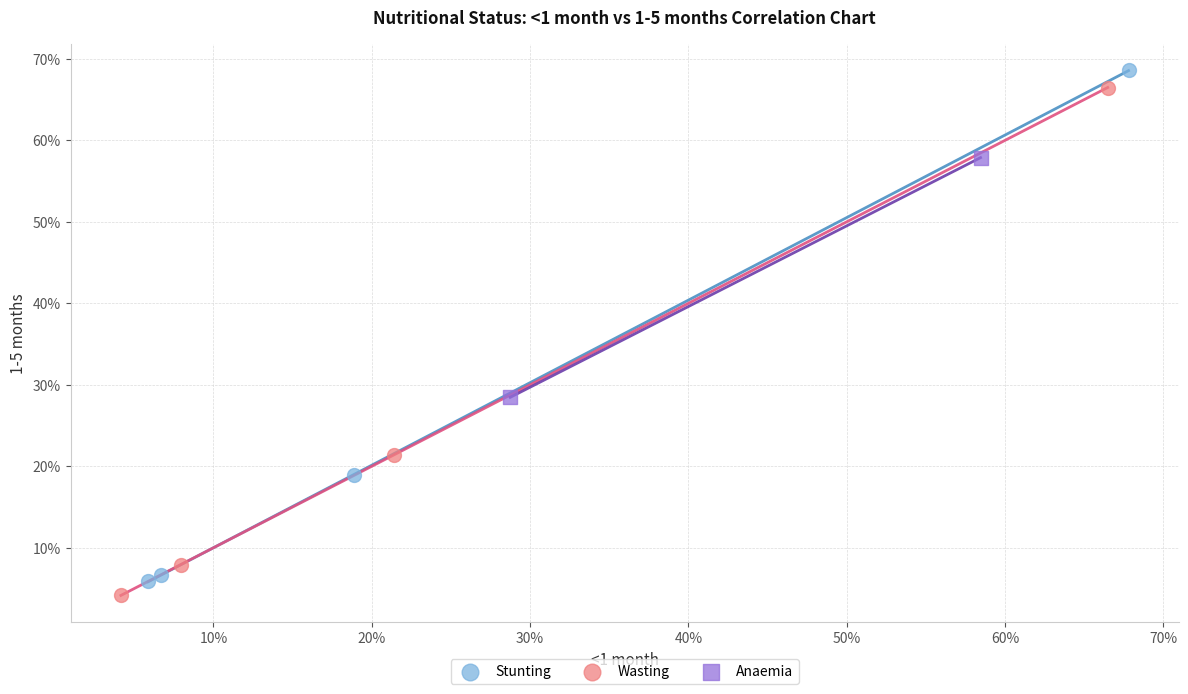

What are all the series names shown in the legend?

Stunting, Wasting, Anaemia